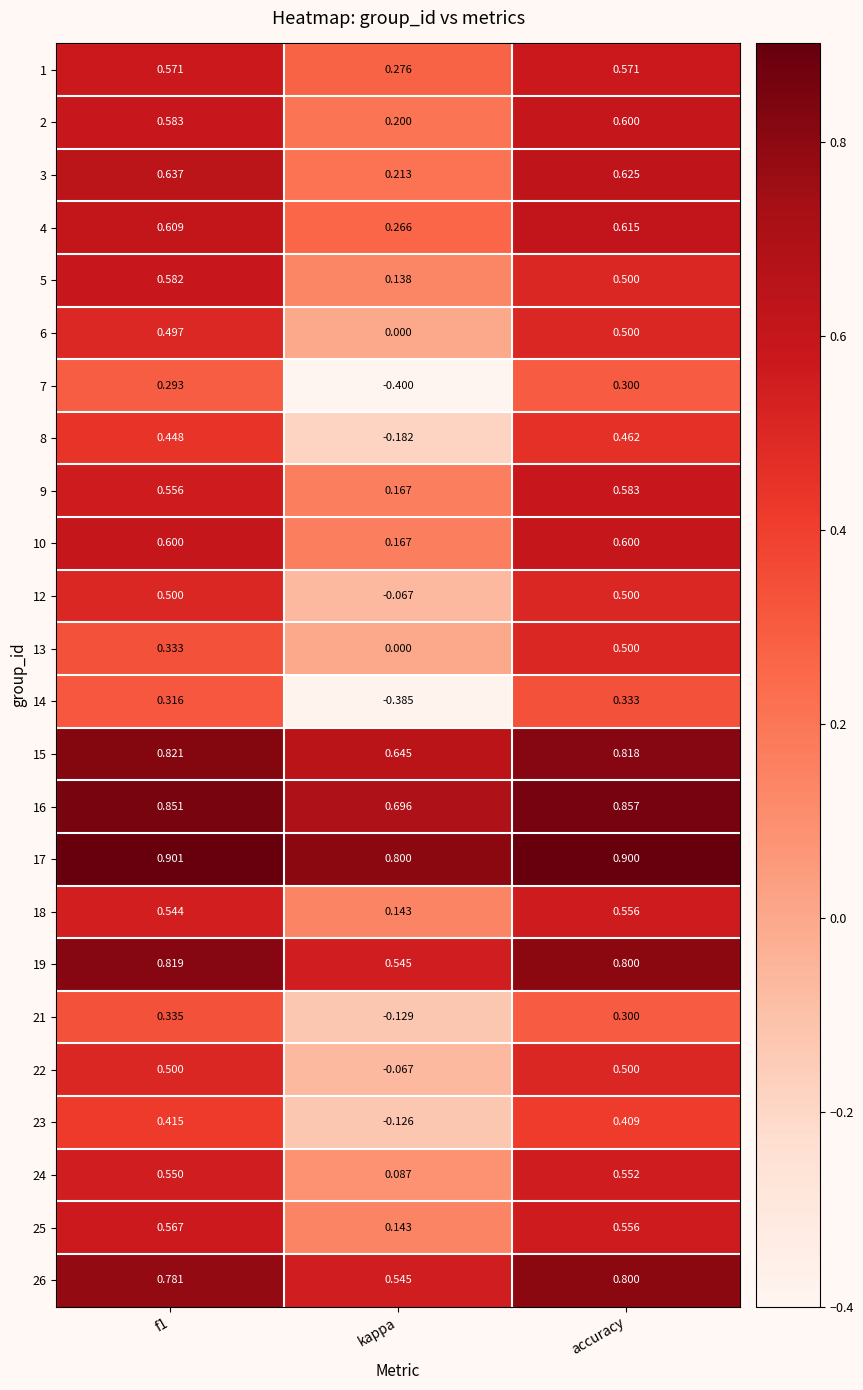

Where is 6 nearest to the value 0?

kappa